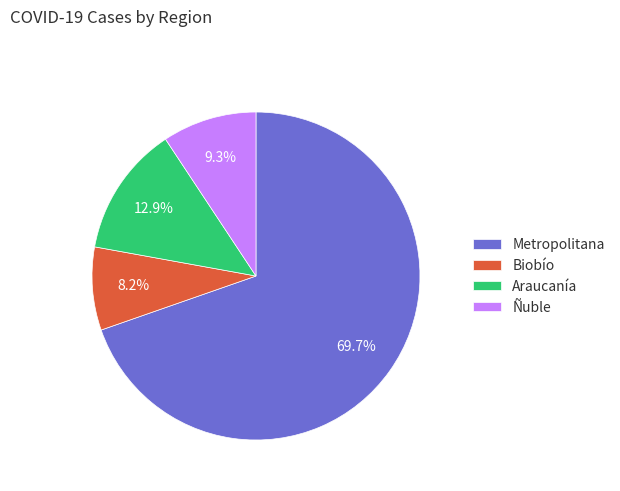

Count the number of slices in the pie.

4